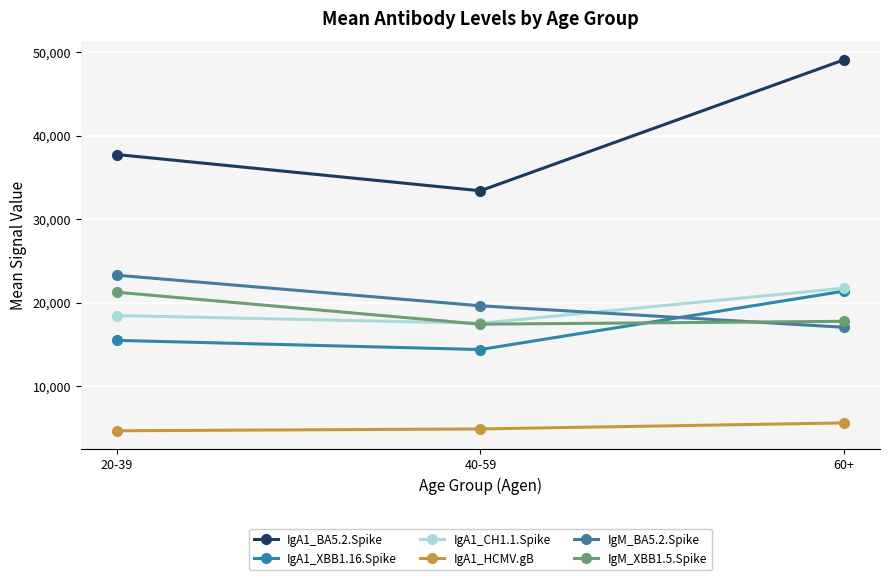

Is it true that IgA1_BA5.2.Spike equals 37736.5 at 20-39?

True